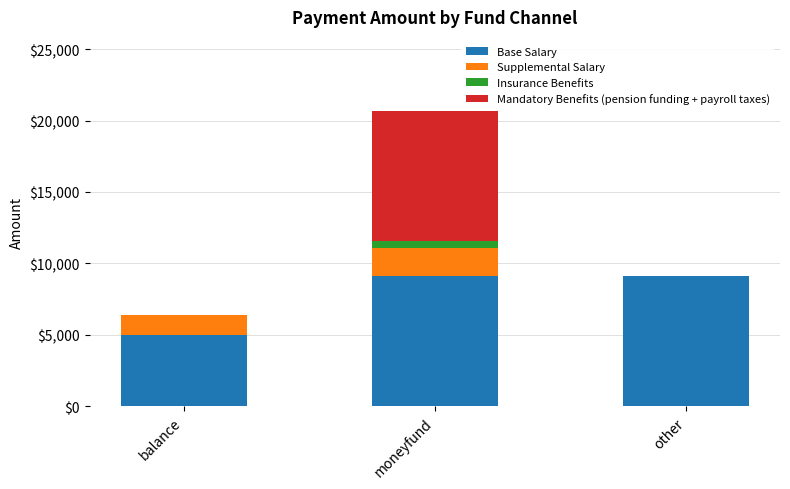

What is the total value across all series at balance?

6370